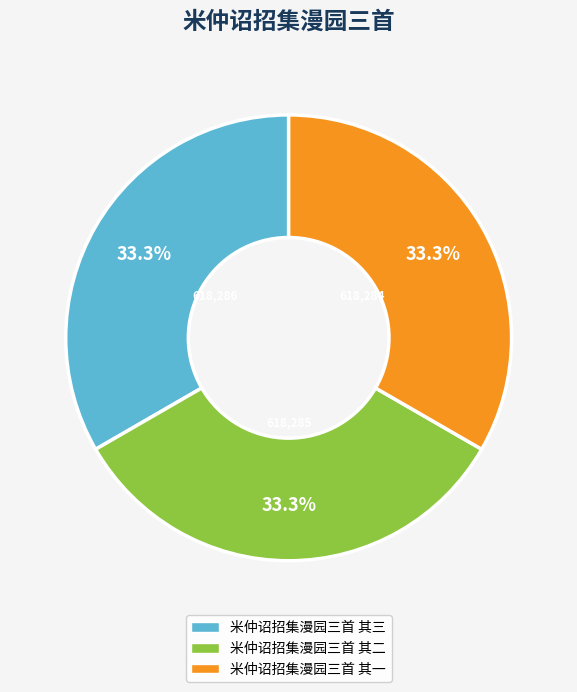

The 米仲诏招集漫园三首 其二 slice represents 20% of the pie. True or false?

False